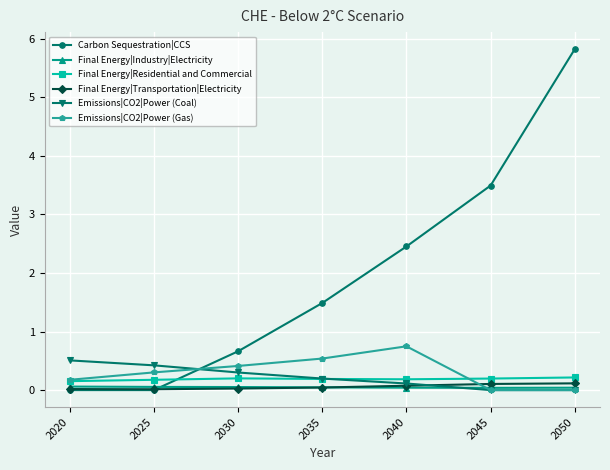

What is the value of the Emissions|CO2|Power (Coal) point at the 2nd from the left?

0.4